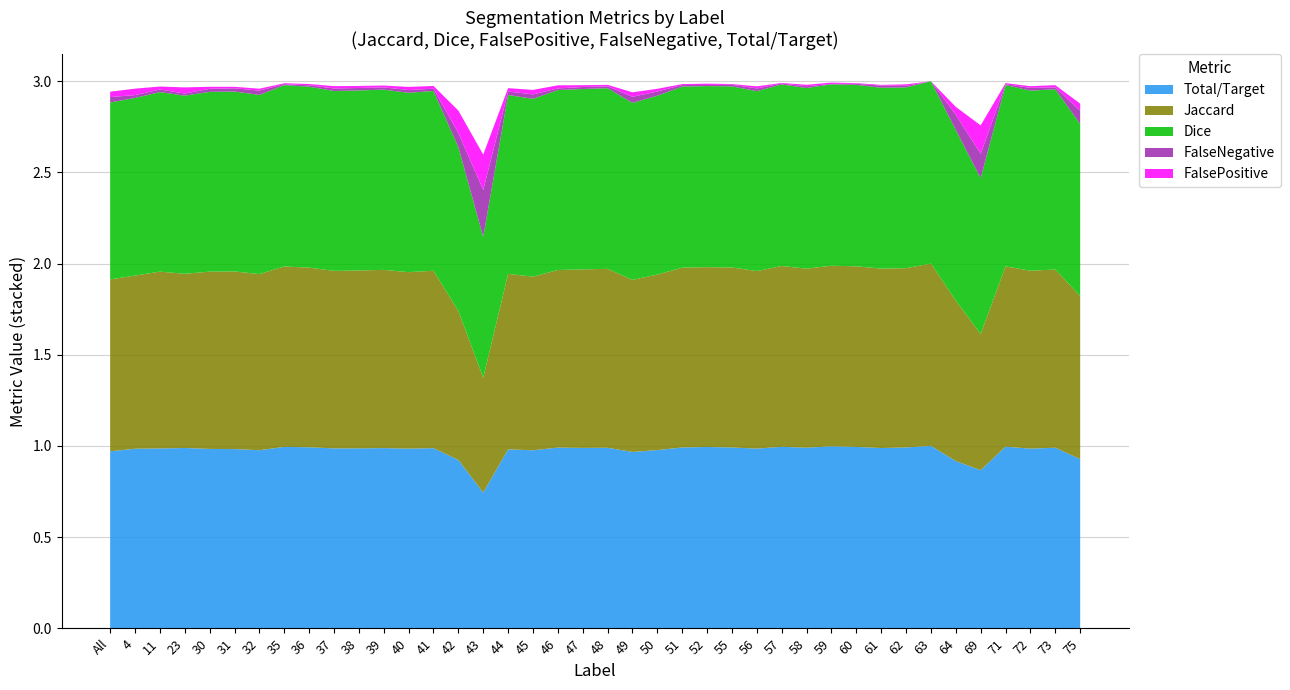

Reading left to right, list all the values displayed in this chart.

Jaccard: All=0.9	4=0.9	11=1.0	23=1.0	30=1.0	31=1.0	32=1.0	35=1.0	36=1.0	37=1.0	38=1.0	39=1.0	40=1.0	41=1.0	42=0.8	43=0.6	44=1.0	45=1.0	46=1.0	47=1.0	48=1.0	49=0.9	50=1.0	51=1.0	52=1.0	55=1.0	56=1.0	57=1.0	58=1.0	59=1.0	60=1.0	61=1.0	62=1.0	63=1.0	64=0.9	69=0.7	71=1.0	72=1.0	73=1.0	75=0.9
Dice: All=1.0	4=1.0	11=1.0	23=1.0	30=1.0	31=1.0	32=1.0	35=1.0	36=1.0	37=1.0	38=1.0	39=1.0	40=1.0	41=1.0	42=0.9	43=0.8	44=1.0	45=1.0	46=1.0	47=1.0	48=1.0	49=1.0	50=1.0	51=1.0	52=1.0	55=1.0	56=1.0	57=1.0	58=1.0	59=1.0	60=1.0	61=1.0	62=1.0	63=1.0	64=0.9	69=0.9	71=1.0	72=1.0	73=1.0	75=0.9
FalsePositive: All=0.0	4=0.0	11=0.0	23=0.0	30=0.0	31=0.0	32=0.0	35=0.0	36=0.0	37=0.0	38=0.0	39=0.0	40=0.0	41=0.0	42=0.1	43=0.2	44=0.0	45=0.0	46=0.0	47=0.0	48=0.0	49=0.0	50=0.0	51=0.0	52=0.0	55=0.0	56=0.0	57=0.0	58=0.0	59=0.0	60=0.0	61=0.0	62=0.0	63=0.0	64=0.0	69=0.2	71=0.0	72=0.0	73=0.0	75=0.0
FalseNegative: All=0.0	4=0.0	11=0.0	23=0.0	30=0.0	31=0.0	32=0.0	35=0.0	36=0.0	37=0.0	38=0.0	39=0.0	40=0.0	41=0.0	42=0.1	43=0.3	44=0.0	45=0.0	46=0.0	47=0.0	48=0.0	49=0.0	50=0.0	51=0.0	52=0.0	55=0.0	56=0.0	57=0.0	58=0.0	59=0.0	60=0.0	61=0.0	62=0.0	63=0.0	64=0.1	69=0.1	71=0.0	72=0.0	73=0.0	75=0.1
Total/Target: All=1.0	4=1.0	11=1.0	23=1.0	30=1.0	31=1.0	32=1.0	35=1.0	36=1.0	37=1.0	38=1.0	39=1.0	40=1.0	41=1.0	42=0.9	43=0.7	44=1.0	45=1.0	46=1.0	47=1.0	48=1.0	49=1.0	50=1.0	51=1.0	52=1.0	55=1.0	56=1.0	57=1.0	58=1.0	59=1.0	60=1.0	61=1.0	62=1.0	63=1.0	64=0.9	69=0.9	71=1.0	72=1.0	73=1.0	75=0.9